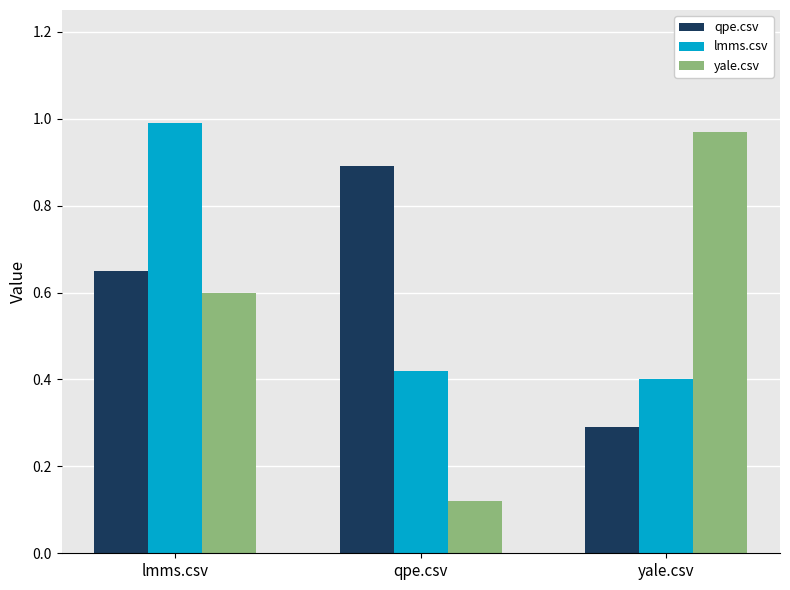

Is it true that qpe.csv equals 0.3 at yale.csv?

True